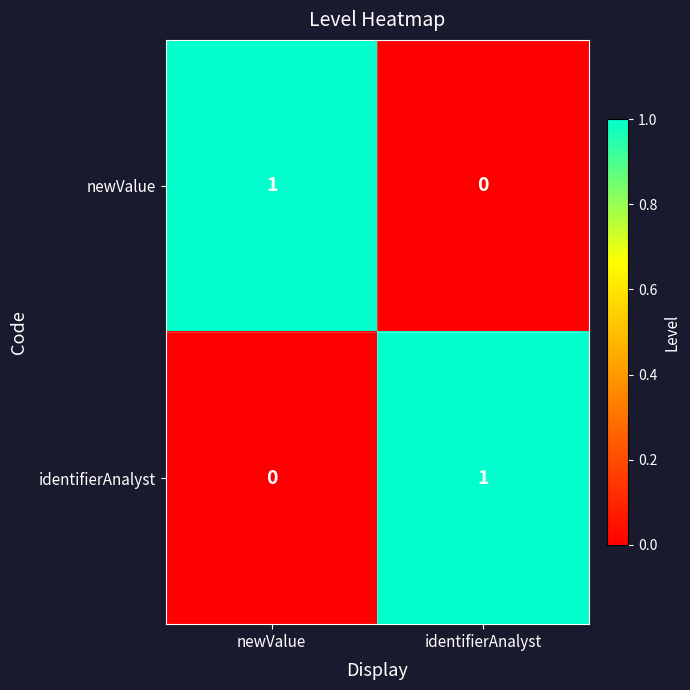

List the labels in order of identifierAnalyst value, smallest first.

newValue, identifierAnalyst